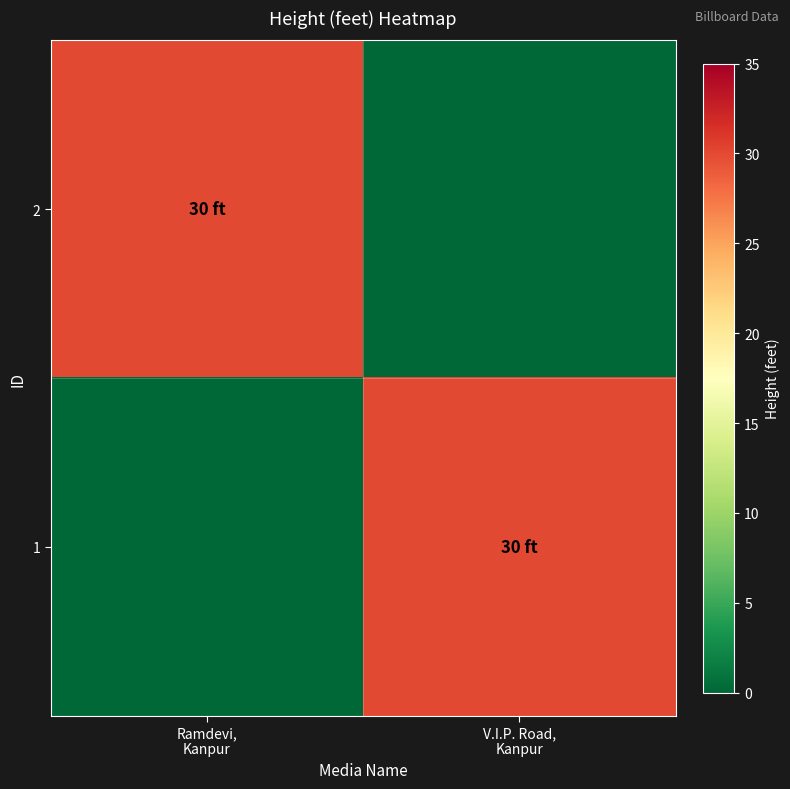

Which series has the largest total across all categories?

2